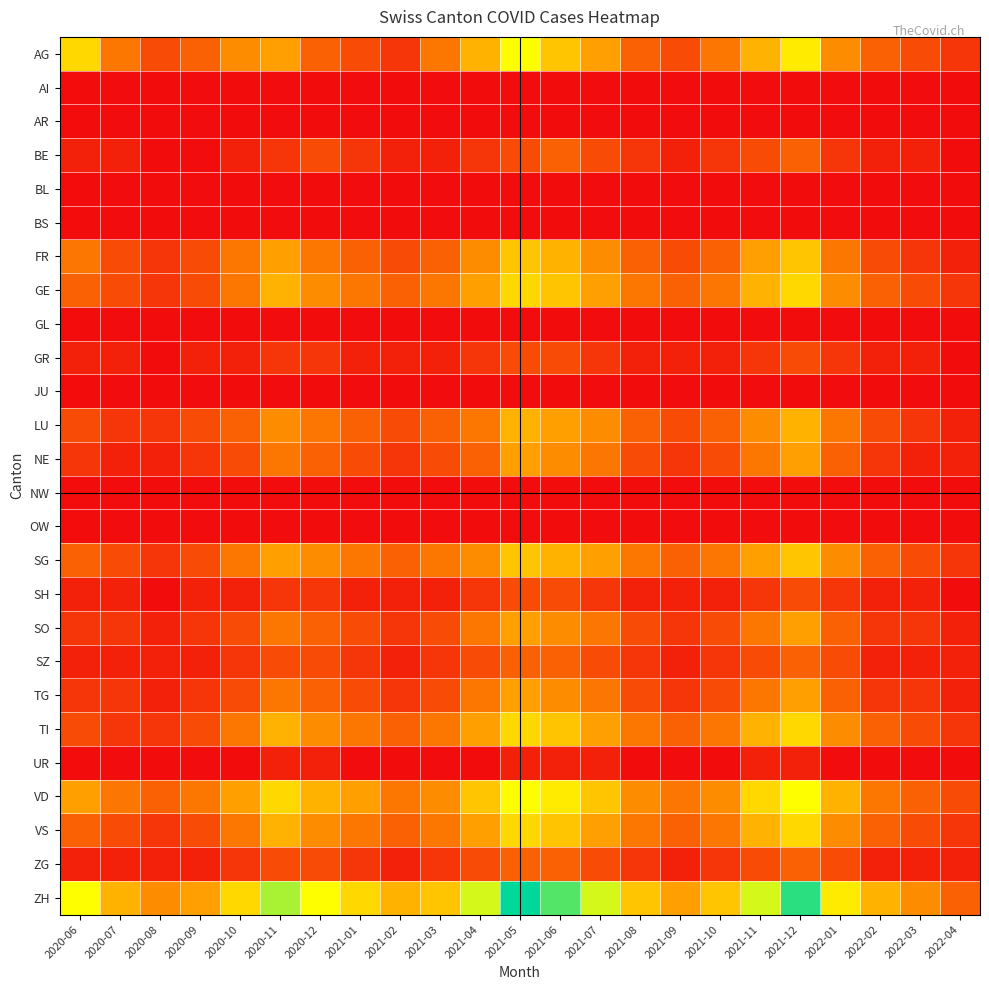

Reading left to right, extract all data points from this chart.

AG: 2020-06=10	2020-07=5	2020-08=3	2020-09=4	2020-10=6	2020-11=7	2020-12=4	2021-01=3	2021-02=2	2021-03=5	2021-04=8	2021-05=12	2021-06=9	2021-07=7	2021-08=4	2021-09=3	2021-10=5	2021-11=8	2021-12=11	2022-01=6	2022-02=4	2022-03=3	2022-04=2
AI: 2020-06=0	2020-07=0	2020-08=0	2020-09=0	2020-10=0	2020-11=0	2020-12=0	2021-01=0	2021-02=0	2021-03=0	2021-04=0	2021-05=0	2021-06=0	2021-07=0	2021-08=0	2021-09=0	2021-10=0	2021-11=0	2021-12=0	2022-01=0	2022-02=0	2022-03=0	2022-04=0
AR: 2020-06=0	2020-07=0	2020-08=0	2020-09=0	2020-10=0	2020-11=0	2020-12=0	2021-01=0	2021-02=0	2021-03=0	2021-04=0	2021-05=0	2021-06=0	2021-07=0	2021-08=0	2021-09=0	2021-10=0	2021-11=0	2021-12=0	2022-01=0	2022-02=0	2022-03=0	2022-04=0
BE: 2020-06=1	2020-07=1	2020-08=0	2020-09=0	2020-10=1	2020-11=2	2020-12=3	2021-01=2	2021-02=1	2021-03=1	2021-04=2	2021-05=3	2021-06=4	2021-07=3	2021-08=2	2021-09=1	2021-10=2	2021-11=3	2021-12=4	2022-01=2	2022-02=1	2022-03=1	2022-04=0
BL: 2020-06=0	2020-07=0	2020-08=0	2020-09=0	2020-10=0	2020-11=0	2020-12=0	2021-01=0	2021-02=0	2021-03=0	2021-04=0	2021-05=0	2021-06=0	2021-07=0	2021-08=0	2021-09=0	2021-10=0	2021-11=0	2021-12=0	2022-01=0	2022-02=0	2022-03=0	2022-04=0
BS: 2020-06=0	2020-07=0	2020-08=0	2020-09=0	2020-10=0	2020-11=0	2020-12=0	2021-01=0	2021-02=0	2021-03=0	2021-04=0	2021-05=0	2021-06=0	2021-07=0	2021-08=0	2021-09=0	2021-10=0	2021-11=0	2021-12=0	2022-01=0	2022-02=0	2022-03=0	2022-04=0
FR: 2020-06=5	2020-07=3	2020-08=2	2020-09=3	2020-10=5	2020-11=7	2020-12=5	2021-01=4	2021-02=3	2021-03=4	2021-04=6	2021-05=9	2021-06=8	2021-07=6	2021-08=4	2021-09=3	2021-10=4	2021-11=7	2021-12=9	2022-01=5	2022-02=3	2022-03=2	2022-04=1
GE: 2020-06=4	2020-07=3	2020-08=2	2020-09=3	2020-10=5	2020-11=8	2020-12=6	2021-01=5	2021-02=4	2021-03=5	2021-04=7	2021-05=10	2021-06=9	2021-07=7	2021-08=5	2021-09=4	2021-10=5	2021-11=8	2021-12=10	2022-01=6	2022-02=4	2022-03=3	2022-04=2
GL: 2020-06=0	2020-07=0	2020-08=0	2020-09=0	2020-10=0	2020-11=0	2020-12=0	2021-01=0	2021-02=0	2021-03=0	2021-04=0	2021-05=0	2021-06=0	2021-07=0	2021-08=0	2021-09=0	2021-10=0	2021-11=0	2021-12=0	2022-01=0	2022-02=0	2022-03=0	2022-04=0
GR: 2020-06=1	2020-07=1	2020-08=0	2020-09=1	2020-10=1	2020-11=2	2020-12=2	2021-01=1	2021-02=1	2021-03=1	2021-04=2	2021-05=3	2021-06=3	2021-07=2	2021-08=1	2021-09=1	2021-10=1	2021-11=2	2021-12=3	2022-01=2	2022-02=1	2022-03=1	2022-04=0
JU: 2020-06=0	2020-07=0	2020-08=0	2020-09=0	2020-10=0	2020-11=0	2020-12=0	2021-01=0	2021-02=0	2021-03=0	2021-04=0	2021-05=0	2021-06=0	2021-07=0	2021-08=0	2021-09=0	2021-10=0	2021-11=0	2021-12=0	2022-01=0	2022-02=0	2022-03=0	2022-04=0
LU: 2020-06=3	2020-07=2	2020-08=2	2020-09=3	2020-10=4	2020-11=6	2020-12=5	2021-01=4	2021-02=3	2021-03=4	2021-04=5	2021-05=8	2021-06=7	2021-07=6	2021-08=4	2021-09=3	2021-10=4	2021-11=6	2021-12=8	2022-01=5	2022-02=3	2022-03=2	2022-04=1
NE: 2020-06=2	2020-07=1	2020-08=1	2020-09=2	2020-10=3	2020-11=5	2020-12=4	2021-01=3	2021-02=2	2021-03=3	2021-04=4	2021-05=7	2021-06=6	2021-07=5	2021-08=3	2021-09=2	2021-10=3	2021-11=5	2021-12=7	2022-01=4	2022-02=2	2022-03=1	2022-04=1
NW: 2020-06=0	2020-07=0	2020-08=0	2020-09=0	2020-10=0	2020-11=0	2020-12=0	2021-01=0	2021-02=0	2021-03=0	2021-04=0	2021-05=0	2021-06=0	2021-07=0	2021-08=0	2021-09=0	2021-10=0	2021-11=0	2021-12=0	2022-01=0	2022-02=0	2022-03=0	2022-04=0
OW: 2020-06=0	2020-07=0	2020-08=0	2020-09=0	2020-10=0	2020-11=0	2020-12=0	2021-01=0	2021-02=0	2021-03=0	2021-04=0	2021-05=0	2021-06=0	2021-07=0	2021-08=0	2021-09=0	2021-10=0	2021-11=0	2021-12=0	2022-01=0	2022-02=0	2022-03=0	2022-04=0
SG: 2020-06=4	2020-07=3	2020-08=2	2020-09=3	2020-10=5	2020-11=7	2020-12=6	2021-01=5	2021-02=4	2021-03=5	2021-04=6	2021-05=9	2021-06=8	2021-07=7	2021-08=5	2021-09=4	2021-10=5	2021-11=7	2021-12=9	2022-01=6	2022-02=4	2022-03=3	2022-04=2
SH: 2020-06=1	2020-07=1	2020-08=0	2020-09=1	2020-10=1	2020-11=2	2020-12=2	2021-01=1	2021-02=1	2021-03=1	2021-04=2	2021-05=3	2021-06=3	2021-07=2	2021-08=1	2021-09=1	2021-10=1	2021-11=2	2021-12=3	2022-01=2	2022-02=1	2022-03=1	2022-04=0
SO: 2020-06=2	2020-07=2	2020-08=1	2020-09=2	2020-10=3	2020-11=5	2020-12=4	2021-01=3	2021-02=2	2021-03=3	2021-04=5	2021-05=7	2021-06=6	2021-07=5	2021-08=3	2021-09=2	2021-10=3	2021-11=5	2021-12=7	2022-01=4	2022-02=2	2022-03=2	2022-04=1
SZ: 2020-06=1	2020-07=1	2020-08=1	2020-09=1	2020-10=2	2020-11=3	2020-12=3	2021-01=2	2021-02=1	2021-03=2	2021-04=3	2021-05=4	2021-06=4	2021-07=3	2021-08=2	2021-09=1	2021-10=2	2021-11=3	2021-12=4	2022-01=3	2022-02=1	2022-03=1	2022-04=1
TG: 2020-06=2	2020-07=2	2020-08=1	2020-09=2	2020-10=3	2020-11=5	2020-12=4	2021-01=3	2021-02=2	2021-03=3	2021-04=5	2021-05=7	2021-06=6	2021-07=5	2021-08=3	2021-09=2	2021-10=3	2021-11=5	2021-12=7	2022-01=4	2022-02=2	2022-03=2	2022-04=1
TI: 2020-06=3	2020-07=2	2020-08=2	2020-09=3	2020-10=5	2020-11=8	2020-12=6	2021-01=5	2021-02=4	2021-03=5	2021-04=7	2021-05=10	2021-06=9	2021-07=7	2021-08=5	2021-09=4	2021-10=5	2021-11=8	2021-12=10	2022-01=6	2022-02=4	2022-03=3	2022-04=2
UR: 2020-06=0	2020-07=0	2020-08=0	2020-09=0	2020-10=0	2020-11=1	2020-12=1	2021-01=0	2021-02=0	2021-03=0	2021-04=0	2021-05=1	2021-06=1	2021-07=1	2021-08=0	2021-09=0	2021-10=0	2021-11=1	2021-12=1	2022-01=0	2022-02=0	2022-03=0	2022-04=0
VD: 2020-06=7	2020-07=5	2020-08=4	2020-09=5	2020-10=7	2020-11=10	2020-12=8	2021-01=7	2021-02=5	2021-03=6	2021-04=9	2021-05=12	2021-06=11	2021-07=9	2021-08=6	2021-09=5	2021-10=6	2021-11=10	2021-12=12	2022-01=8	2022-02=5	2022-03=4	2022-04=3
VS: 2020-06=4	2020-07=3	2020-08=2	2020-09=3	2020-10=5	2020-11=8	2020-12=6	2021-01=5	2021-02=4	2021-03=5	2021-04=7	2021-05=10	2021-06=9	2021-07=7	2021-08=5	2021-09=4	2021-10=5	2021-11=8	2021-12=10	2022-01=6	2022-02=4	2022-03=3	2022-04=2
ZG: 2020-06=1	2020-07=1	2020-08=1	2020-09=1	2020-10=2	2020-11=3	2020-12=3	2021-01=2	2021-02=1	2021-03=2	2021-04=3	2021-05=4	2021-06=4	2021-07=3	2021-08=2	2021-09=1	2021-10=2	2021-11=3	2021-12=4	2022-01=3	2022-02=1	2022-03=1	2022-04=1
ZH: 2020-06=12	2020-07=8	2020-08=6	2020-09=7	2020-10=10	2020-11=14	2020-12=12	2021-01=10	2021-02=8	2021-03=9	2021-04=13	2021-05=18	2021-06=16	2021-07=13	2021-08=9	2021-09=7	2021-10=9	2021-11=13	2021-12=17	2022-01=11	2022-02=8	2022-03=6	2022-04=4